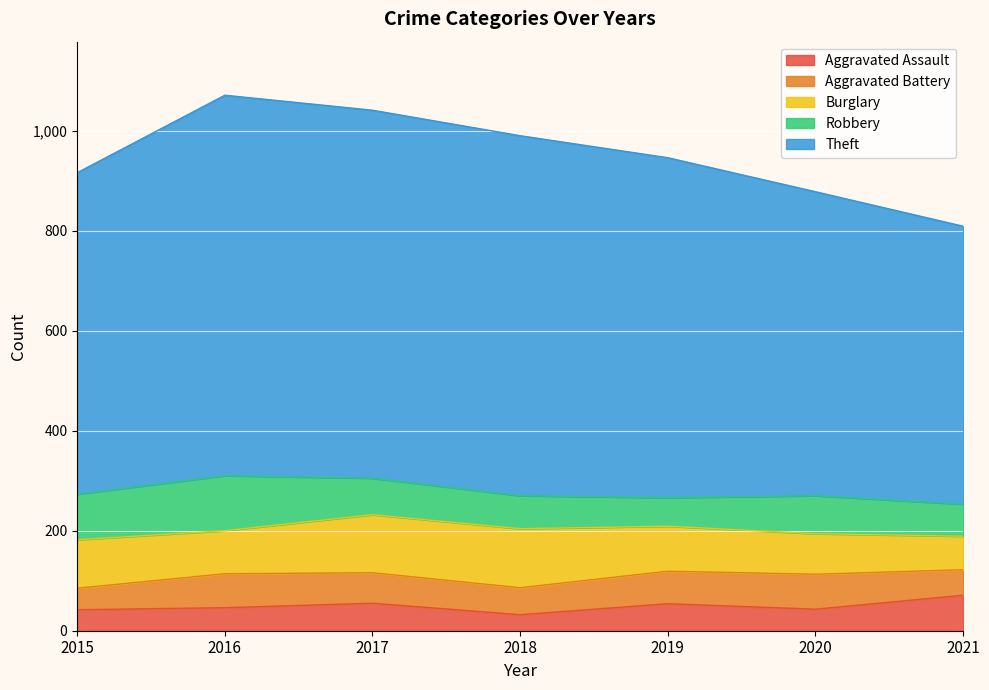

At which category does Robbery reach its first local peak?

2016